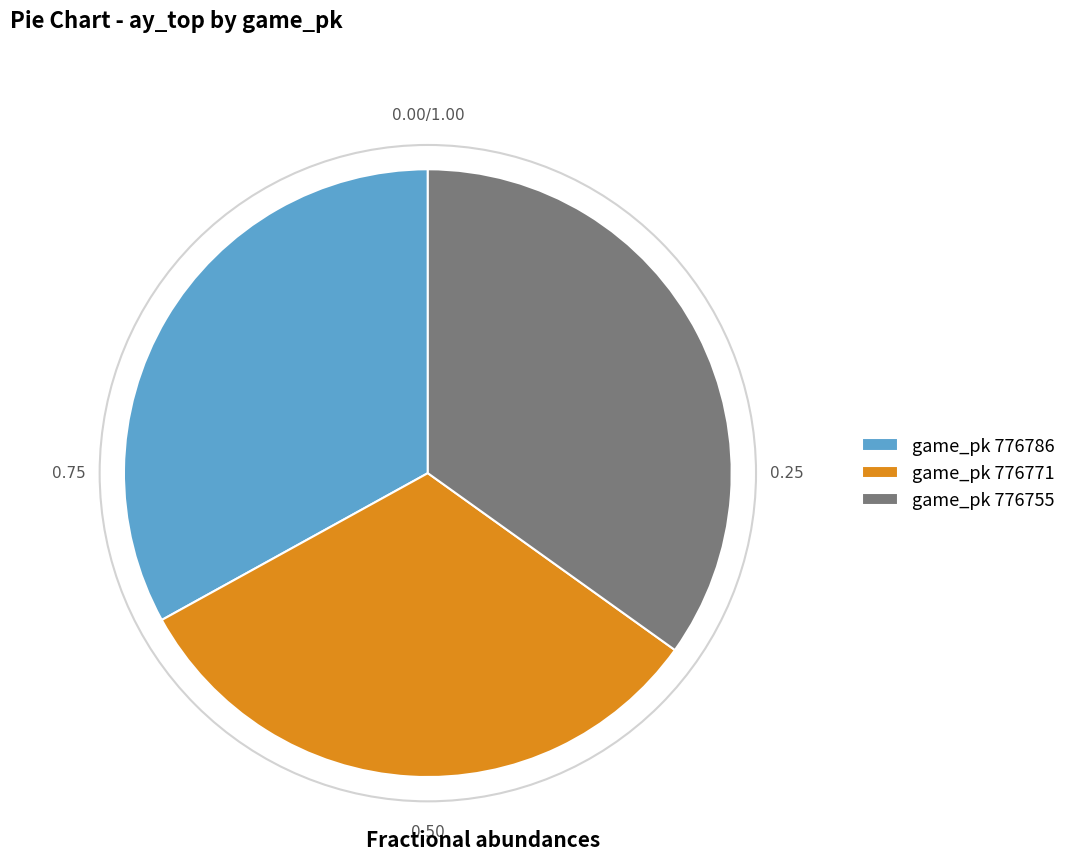

Do game_pk 776755 and game_pk 776786 together represent more than half of the pie?

Yes